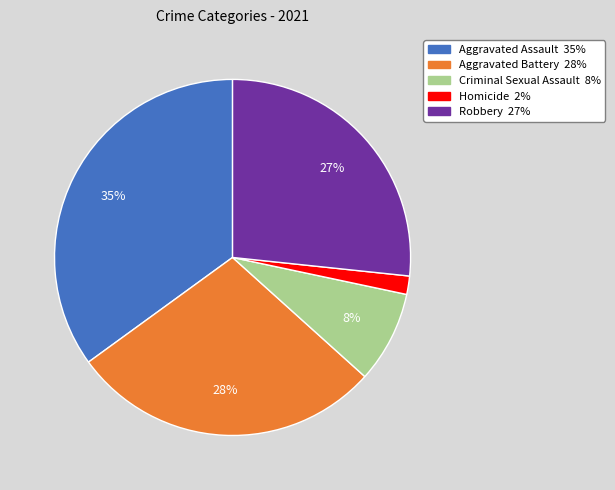

The Aggravated Assault slice represents 25% of the pie. True or false?

False